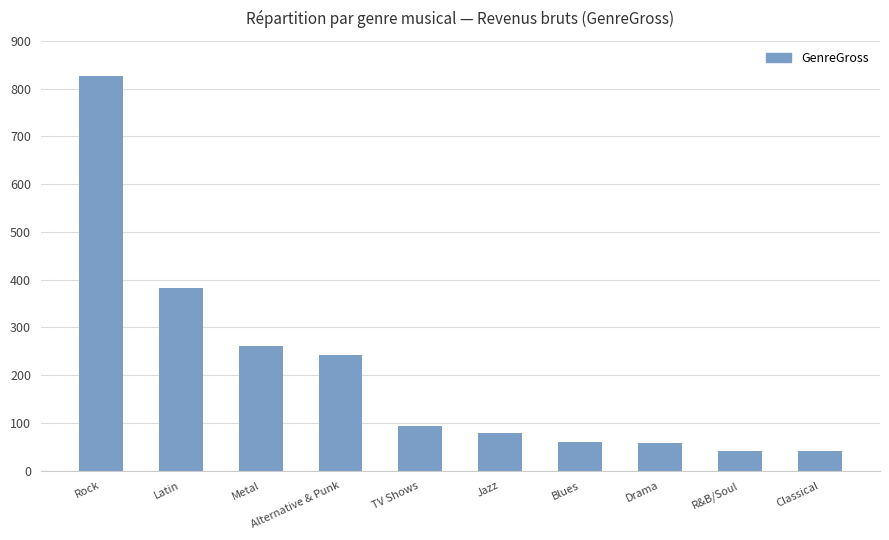

What is the smallest value displayed?

40.6